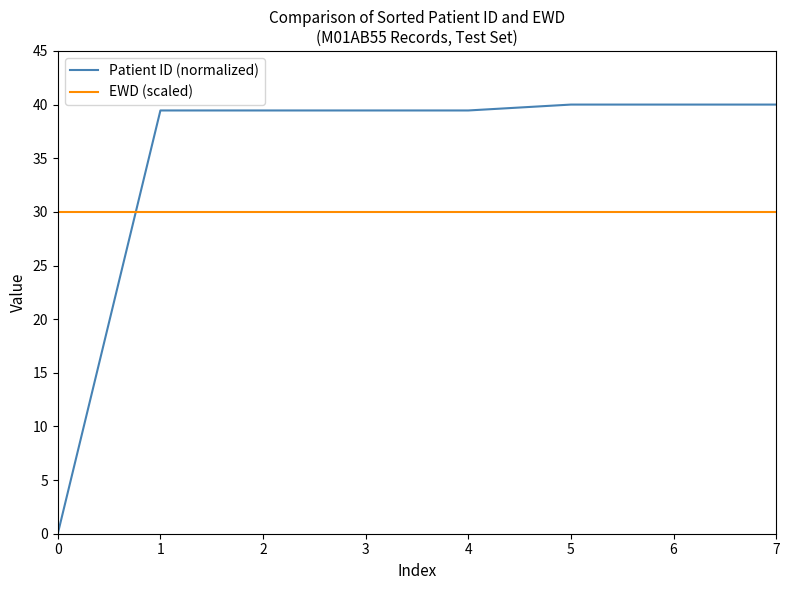

Reading right to left, list all the values displayed in this chart.

Patient ID (normalized): 7=40.0	6=40.0	5=40.0	4=39.5	3=39.5	2=39.5	1=39.5	0=0.0
EWD (scaled): 7=30.0	6=30.0	5=30.0	4=30.0	3=30.0	2=30.0	1=30.0	0=30.0